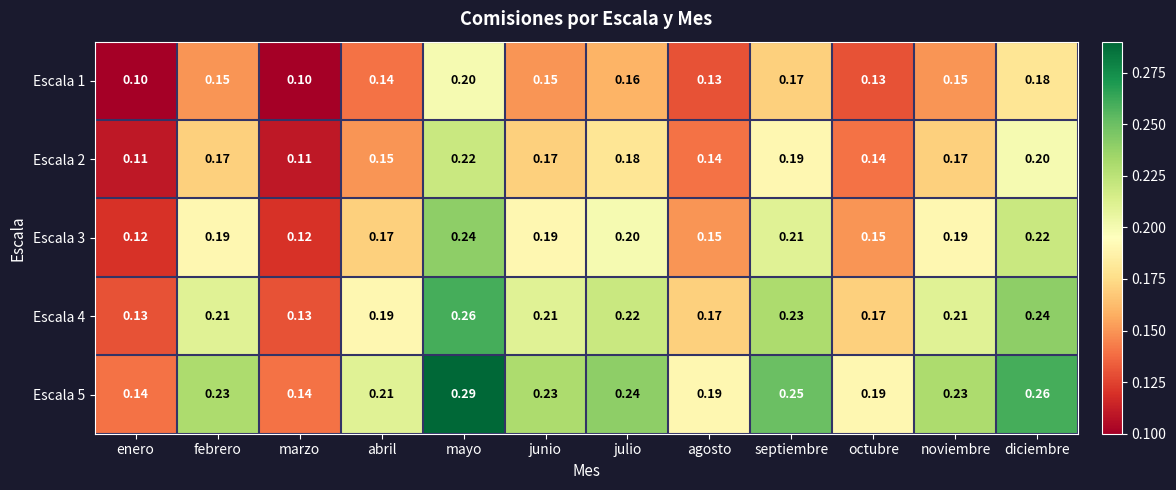

Which label corresponds to the largest value in the chart?

mayo